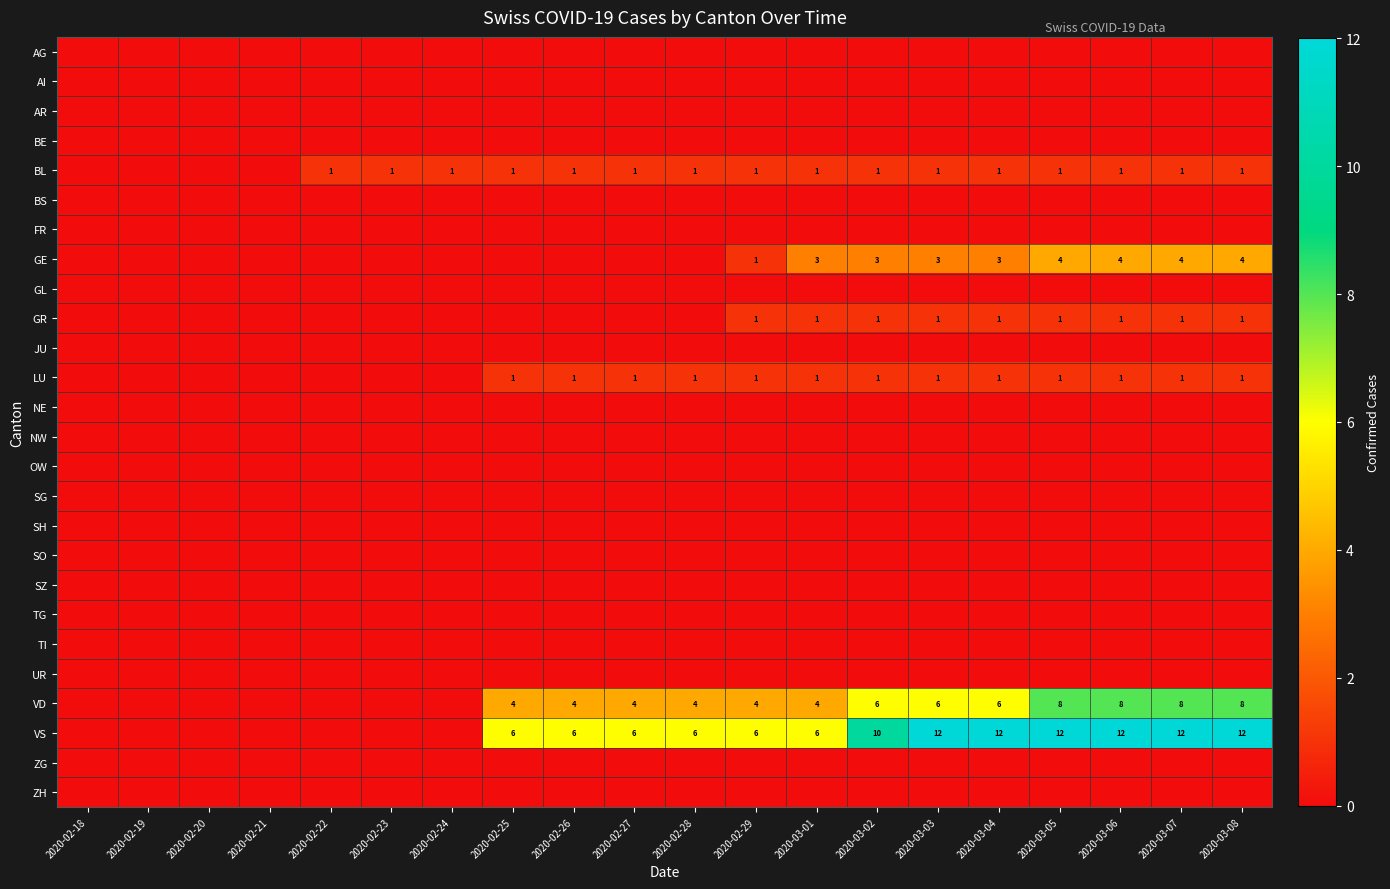

At how many categories does at least one series exceed 0?

16